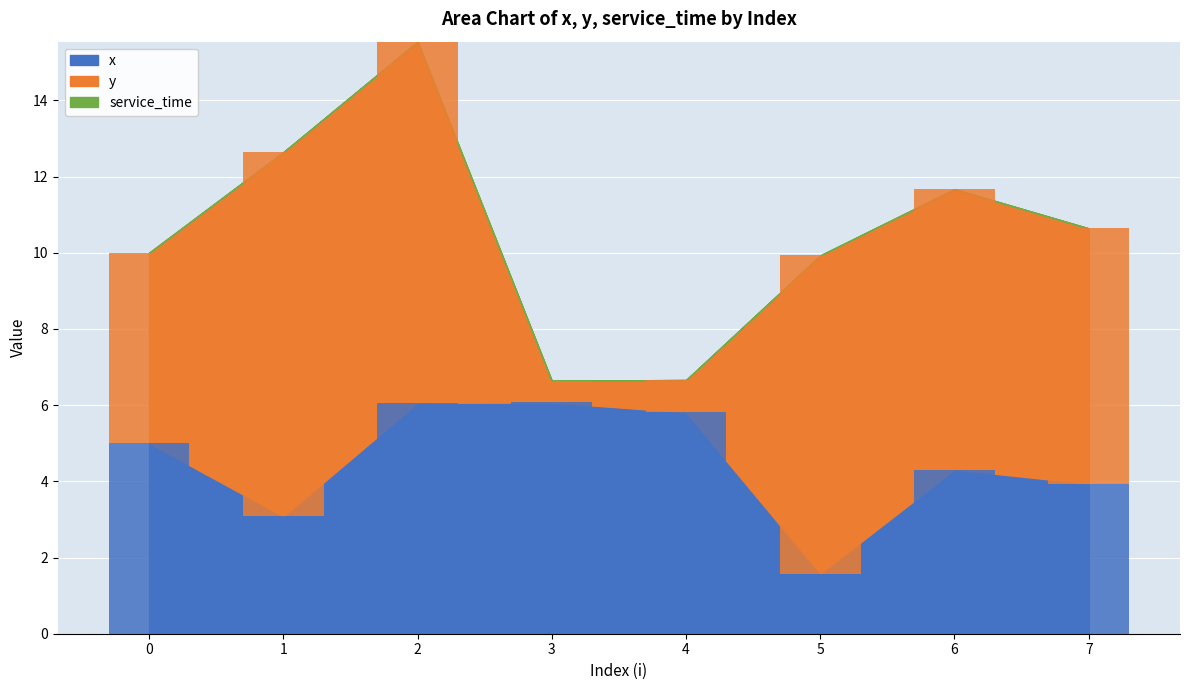

What is the total value across all series at 0?

10.0